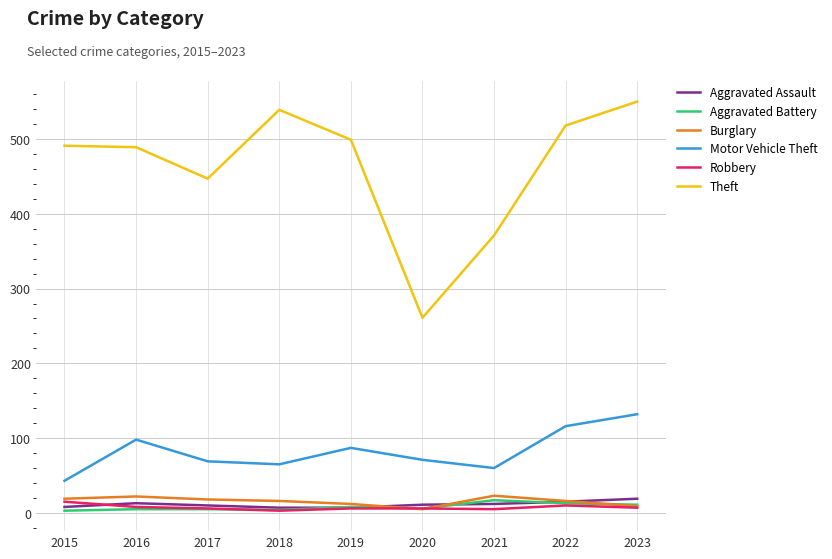

True or false: Motor Vehicle Theft has a value of 30 at 2020.

False